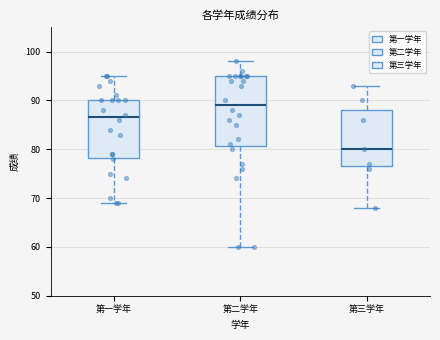

Comparing the boxes themselves (not the whiskers), which one is the tallest?

第二学年